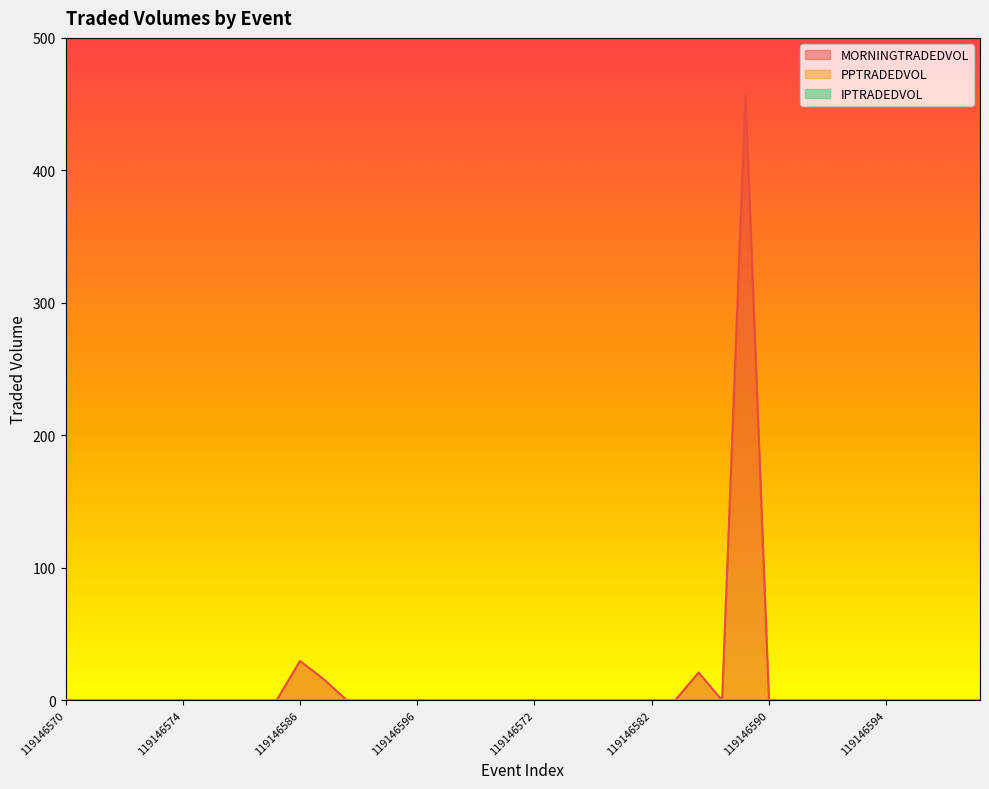

Does the chart have visible grid lines?

No